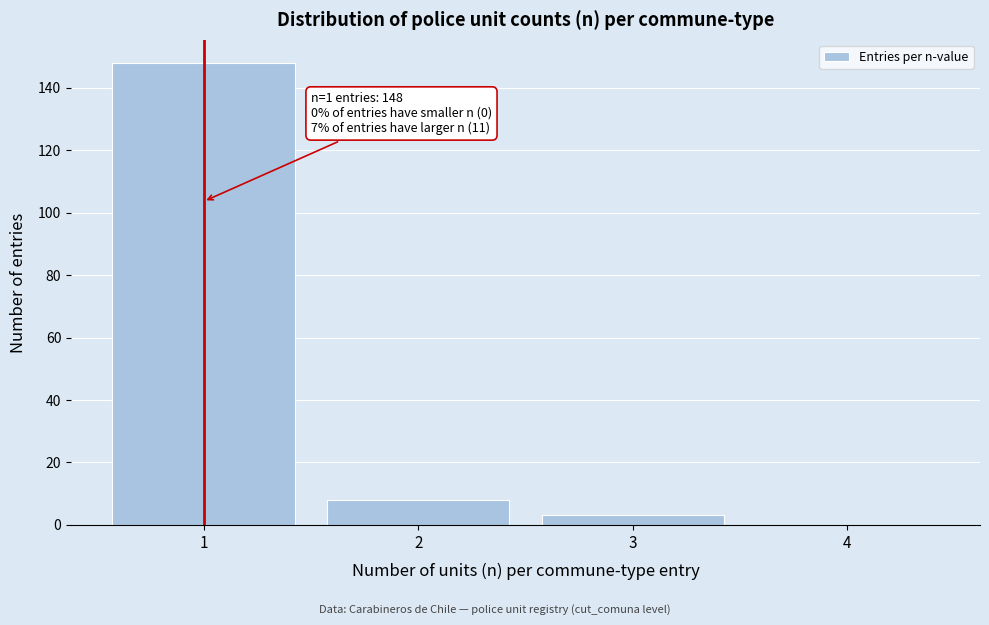

Which range on the x-axis has the tallest bar?

0.5 to 1.5